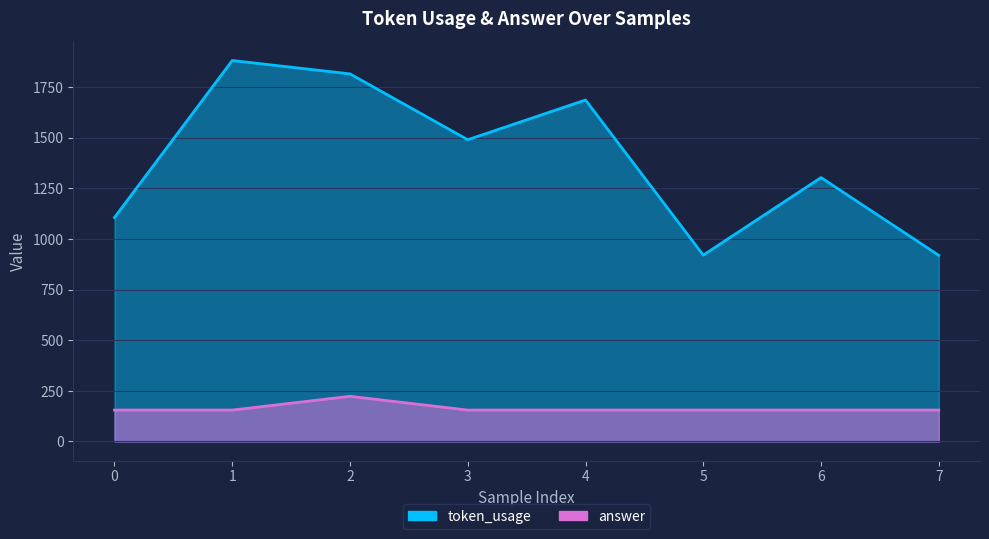

The value of token_usage at 3 is 1490. True or false?

True